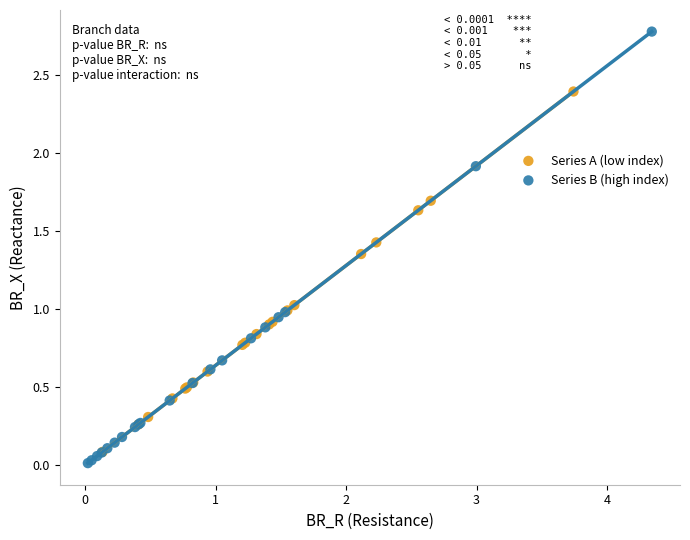

Which series reaches the maximum Y coordinate?

Series B (high index)